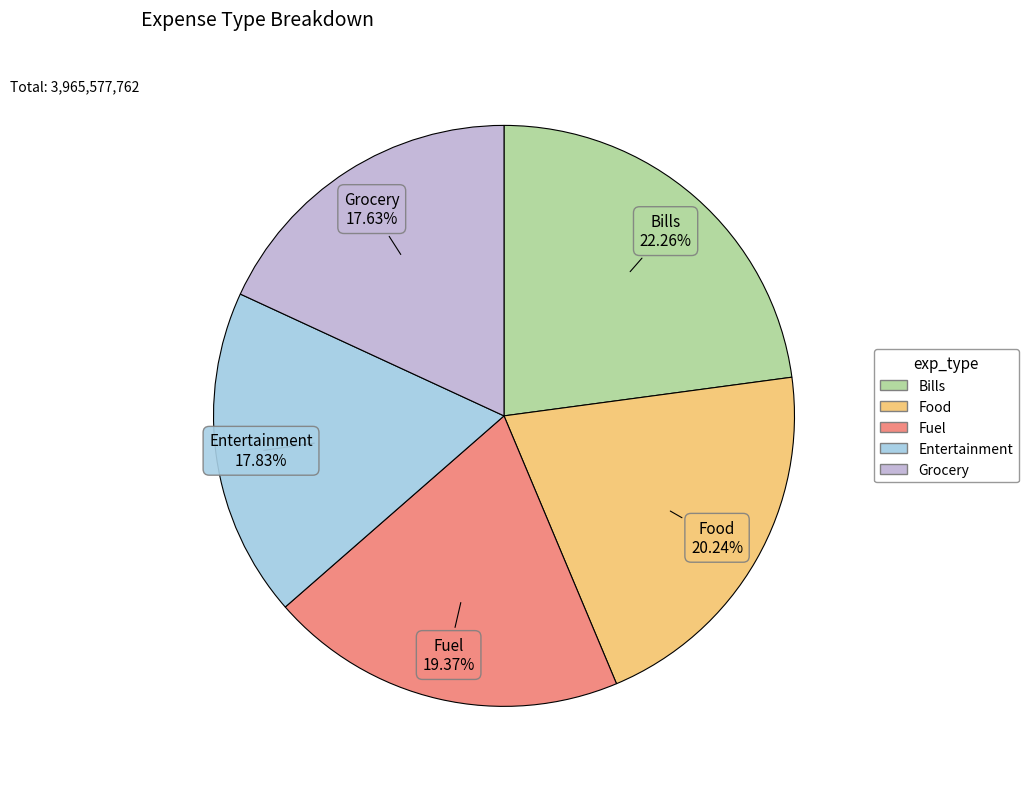

What is the ratio of the value at Food to the value at Grocery?

1.1